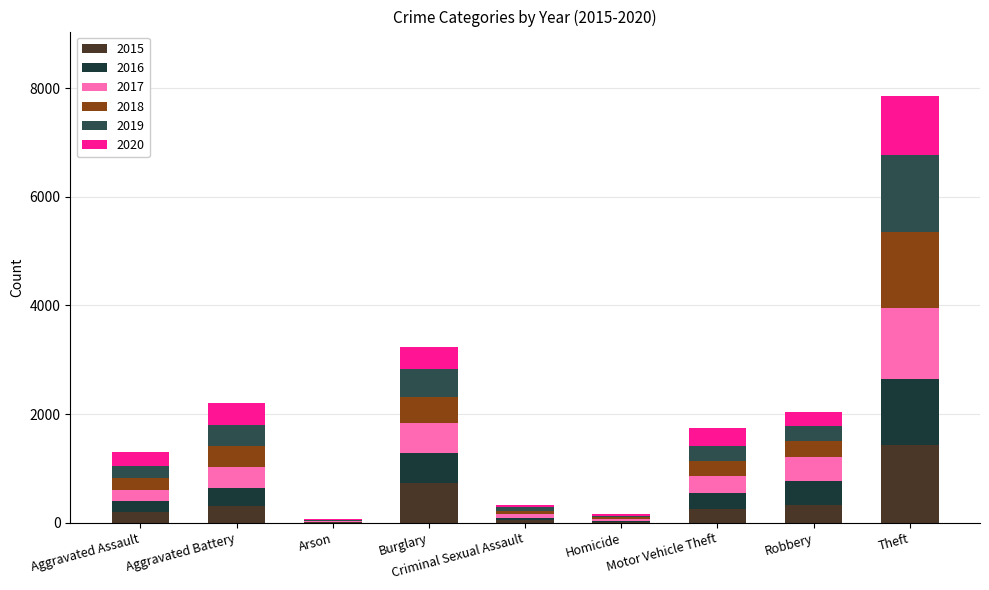

At which label does 2019 first exceed 275?

Aggravated Battery